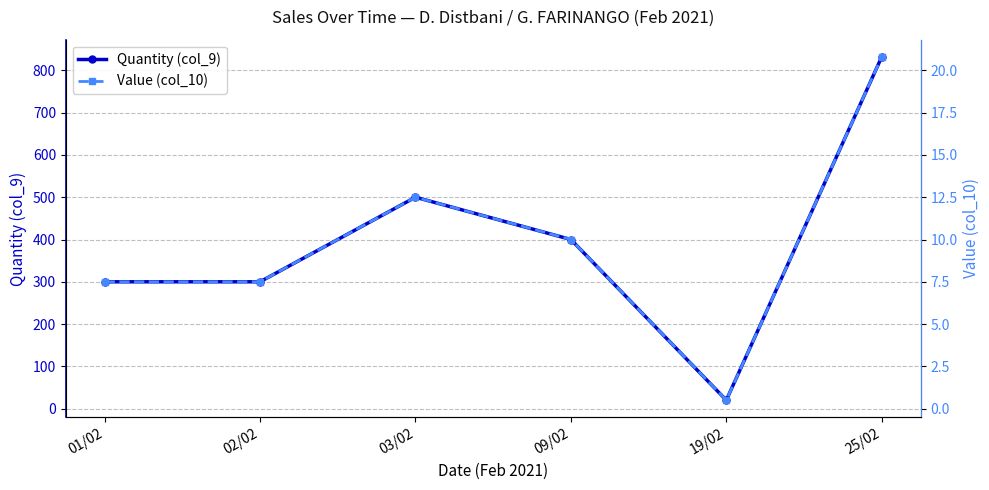

True or false: Value (col_10) and Quantity (col_9) intersect in this chart.

False